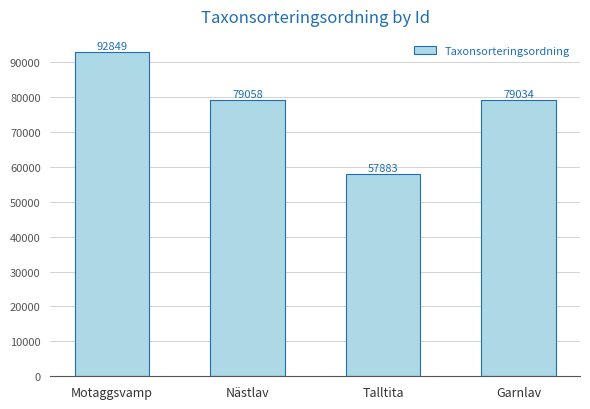

What is the difference between the values at Nästlav and Talltita?

21175